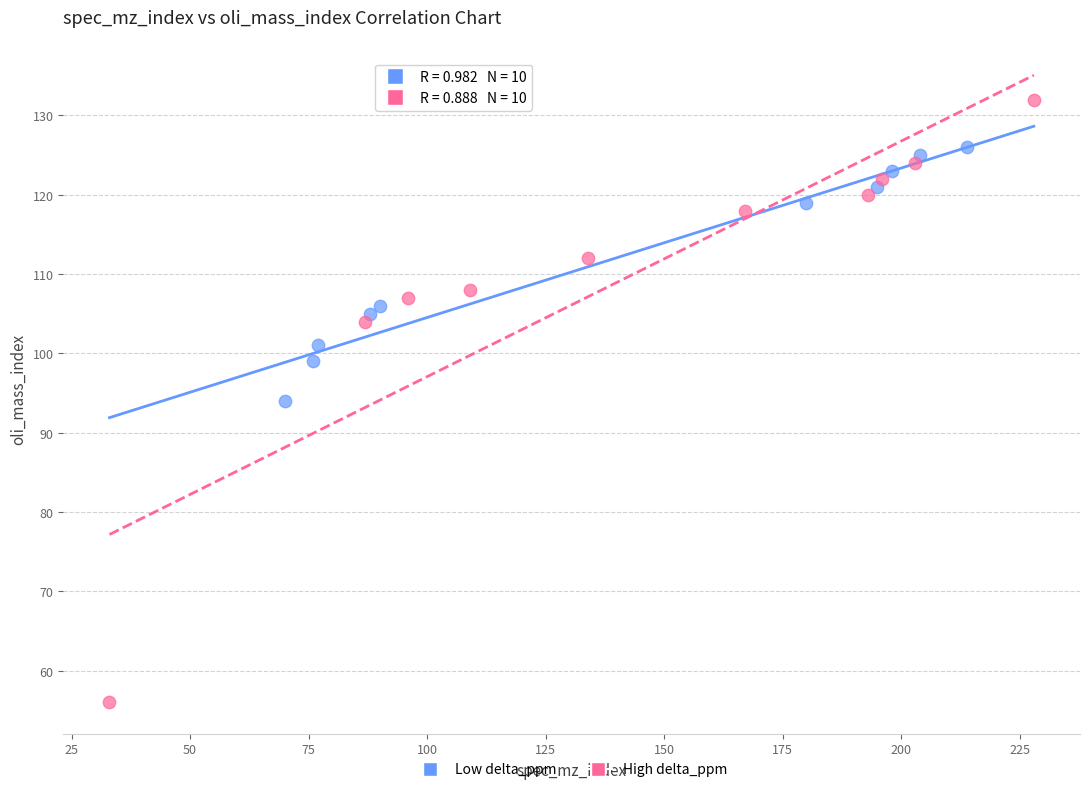

Which series contains the lowest Y value?

High delta_ppm